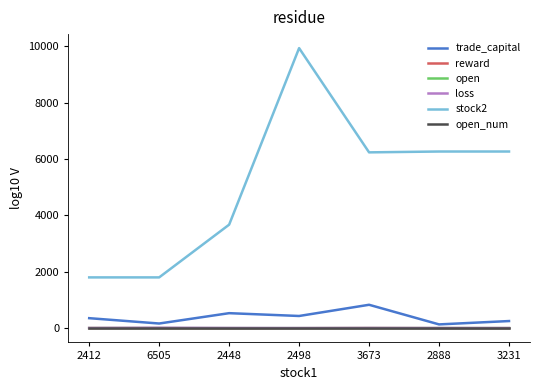

True or false: open_num has a value of 1.0 at 2498.

True